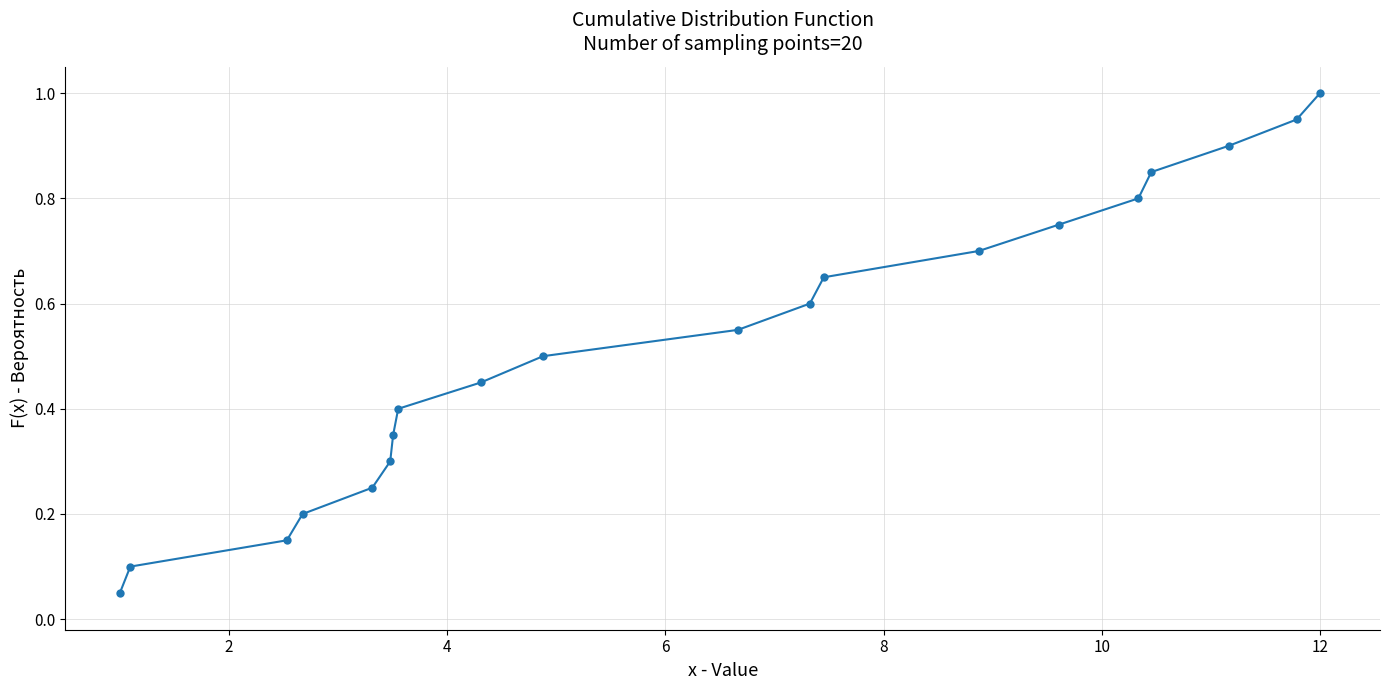

What is the maximum value shown in the chart?

1.0